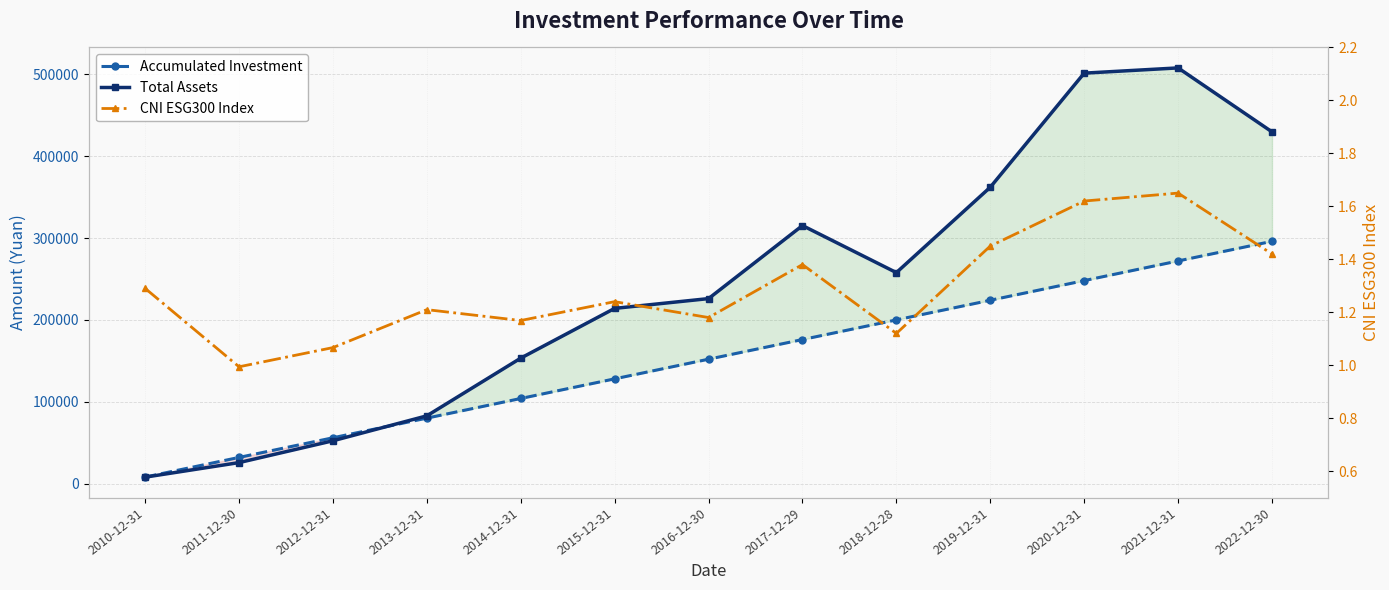

What is the difference between the maximum and minimum values in the Total Assets series?

499925.7